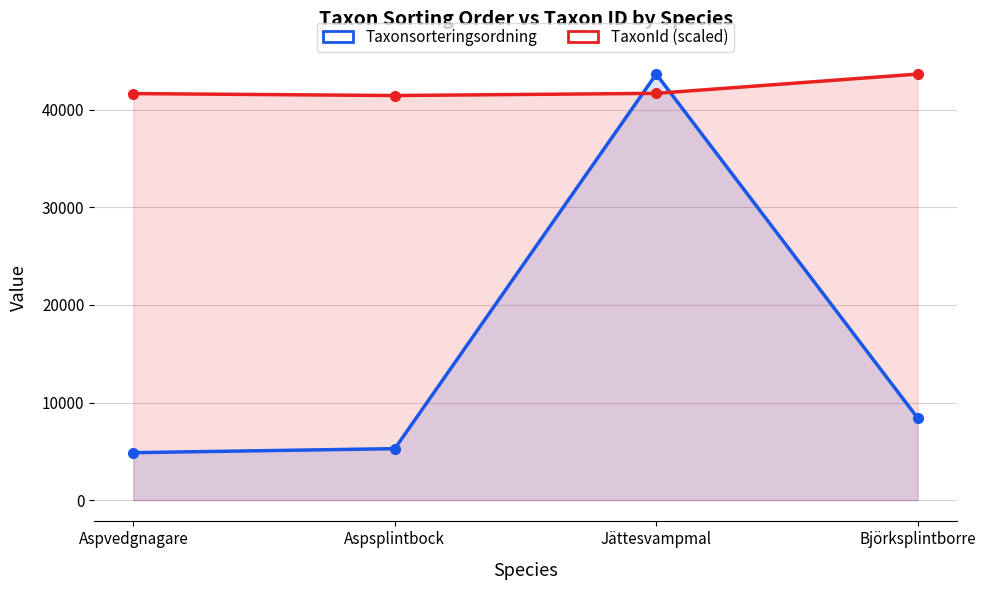

How many data points does each series have?

4